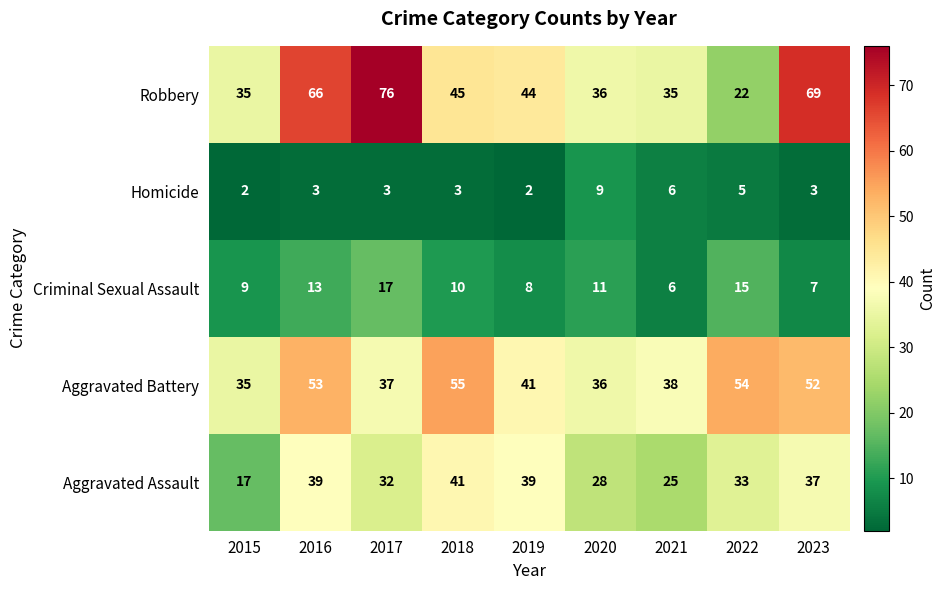

What is the greatest value displayed?

76